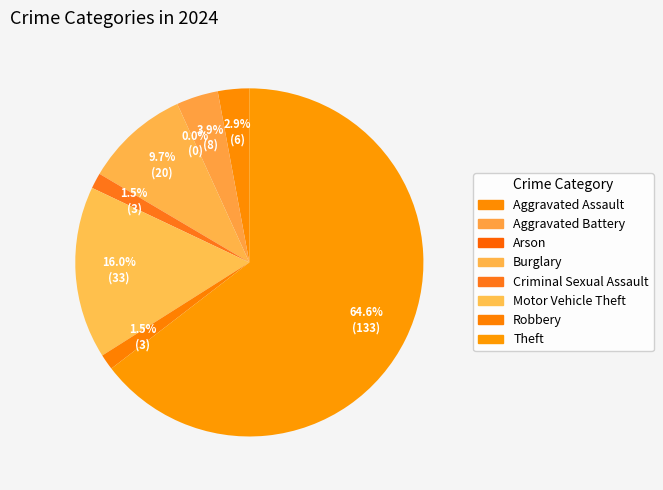

Which slice is the smallest?

Arson